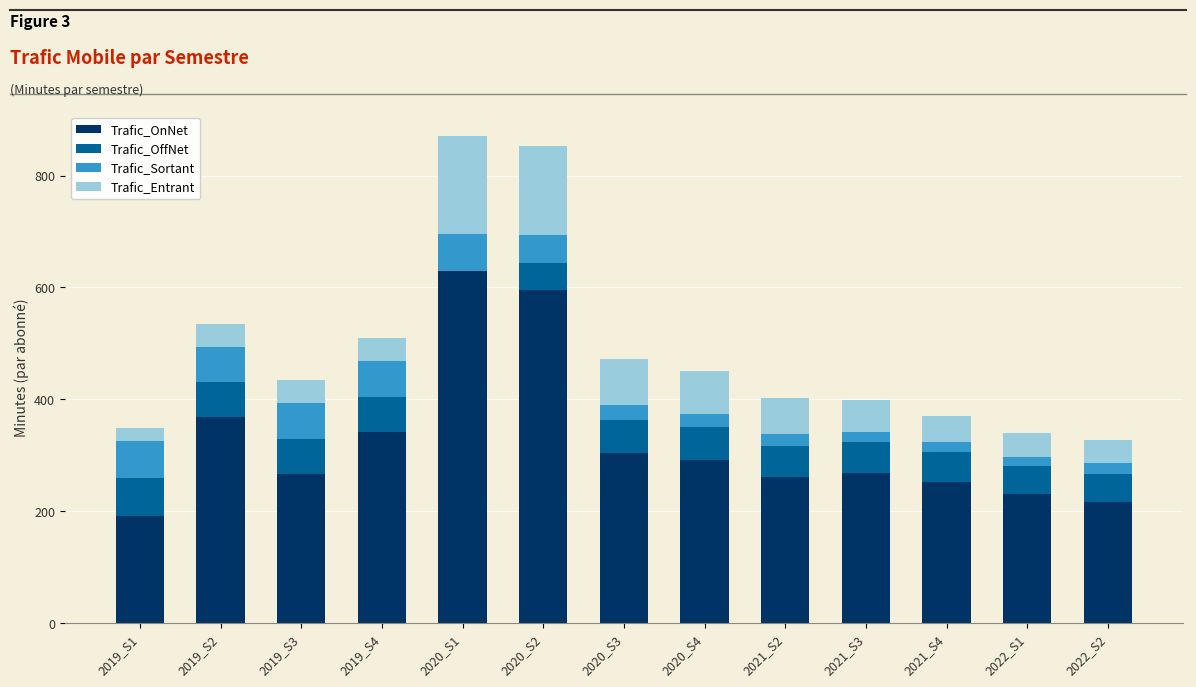

Between 2020_S2 and 2022_S2, which series saw the biggest shift?

Trafic_OnNet